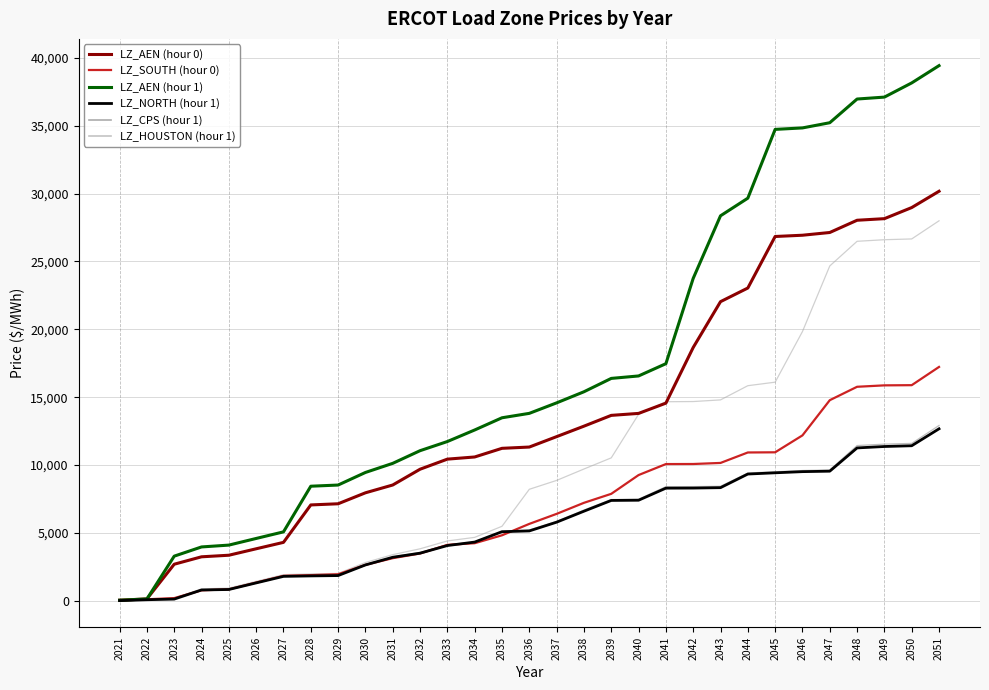

What is the maximum value shown in the chart?

39420.1